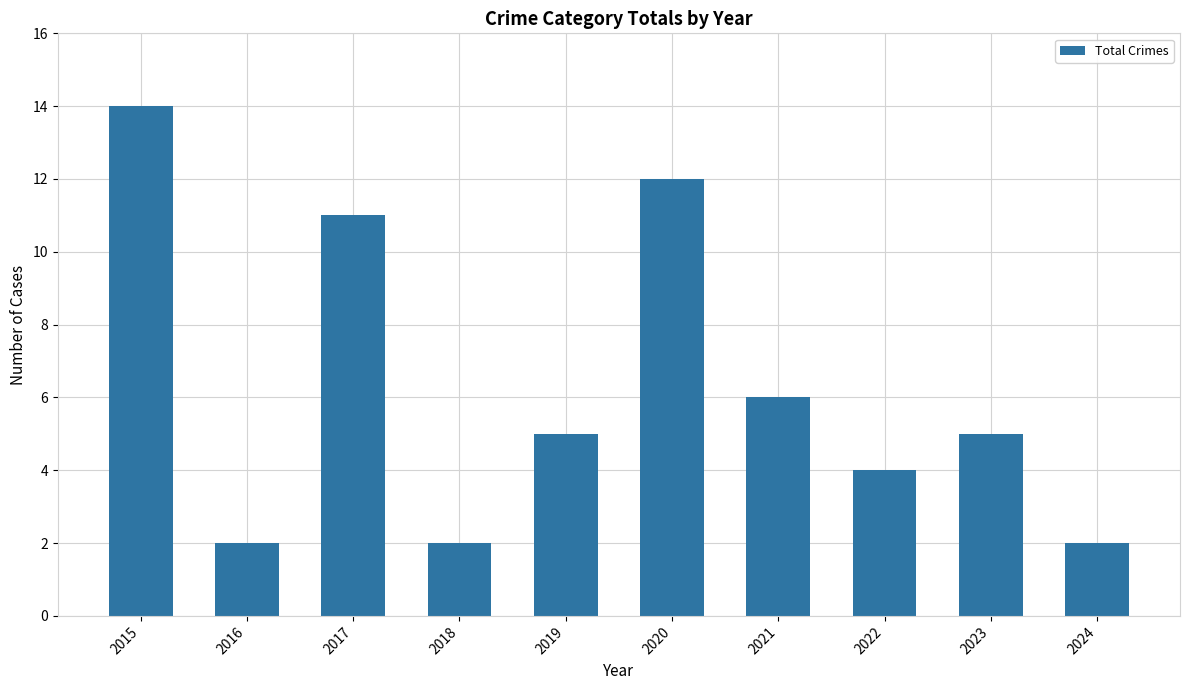

What is the maximum value shown in the chart?

14